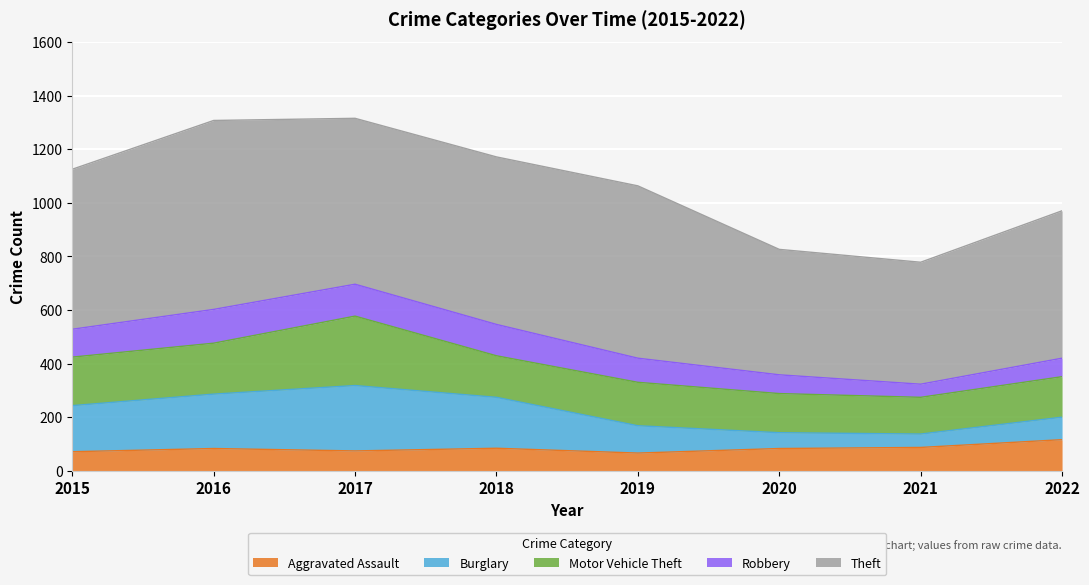

At which category is the sum across all series the highest?

2017